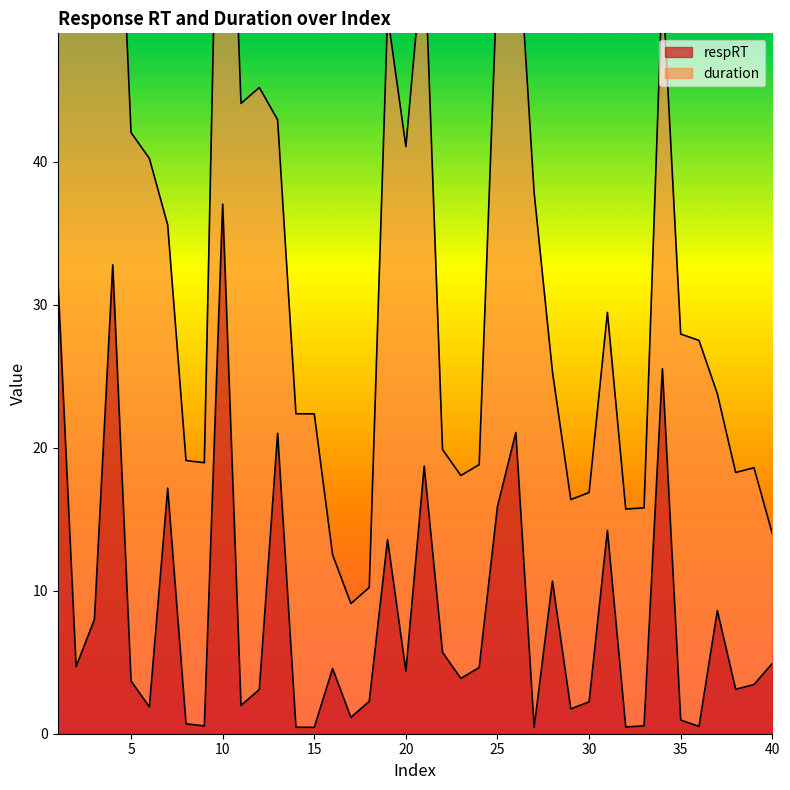

Where is the first local maximum?

4